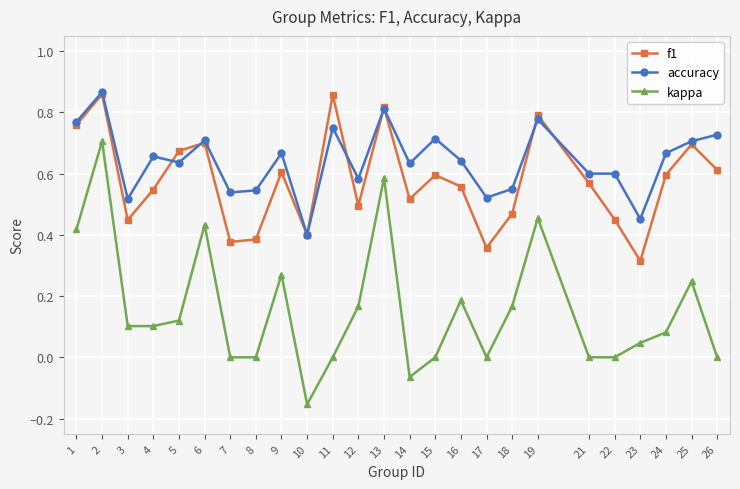

Is the value of f1 at 18 greater than the value of kappa at 4?

Yes